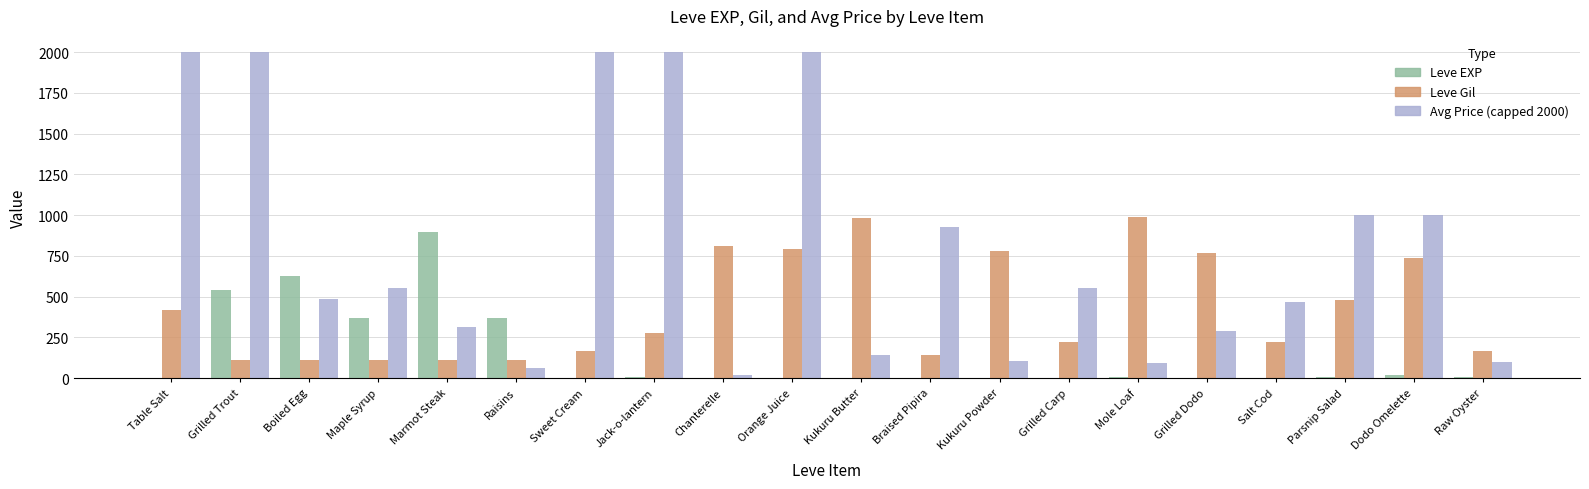

The Leve EXP series shows 370.0 at Raisins. True or false?

True